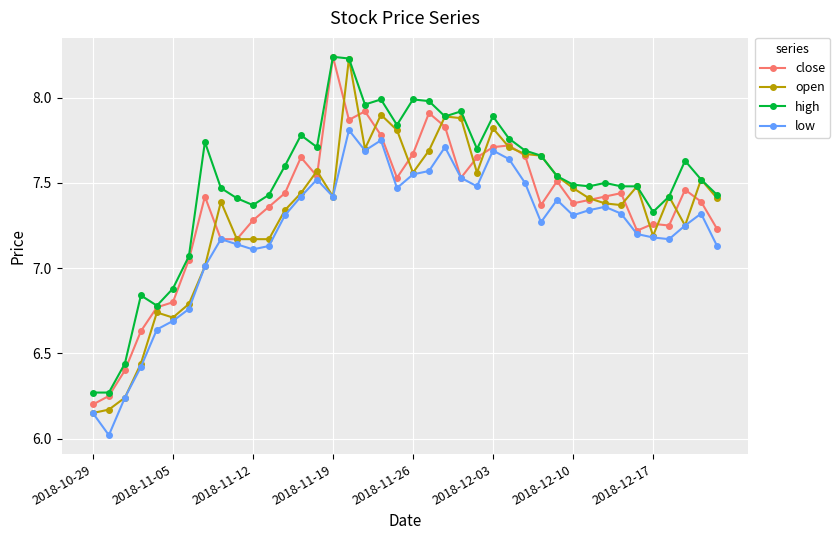

What are all the series names shown in the legend?

close, open, high, low